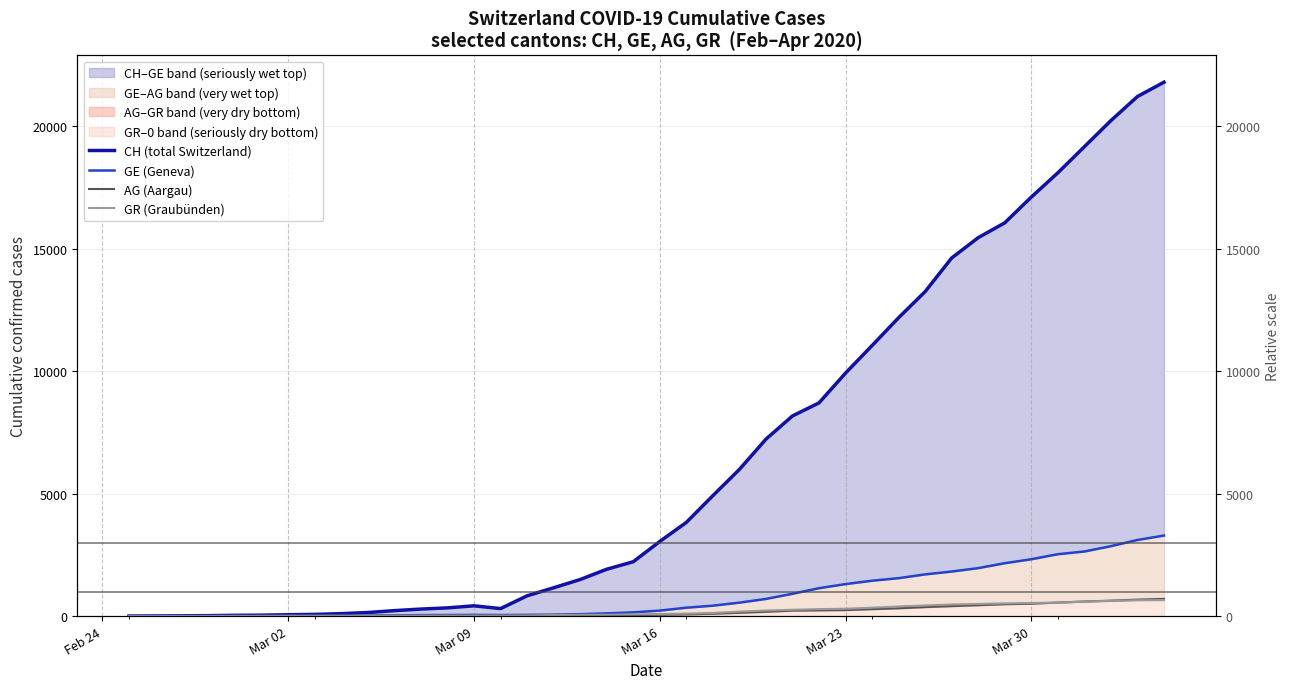

Which series has the widest spread of values?

CH (total Switzerland)